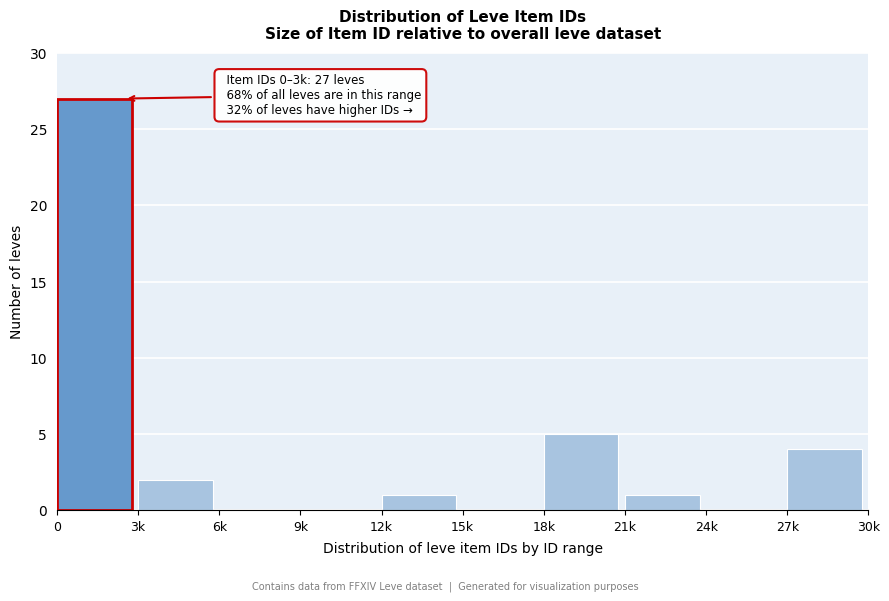

Reading left to right, transcribe all the data shown in this chart.

0=27	3k=2	6k=0	9k=0	12k=1	15k=0	18k=5	21k=1	24k=0	27k=4